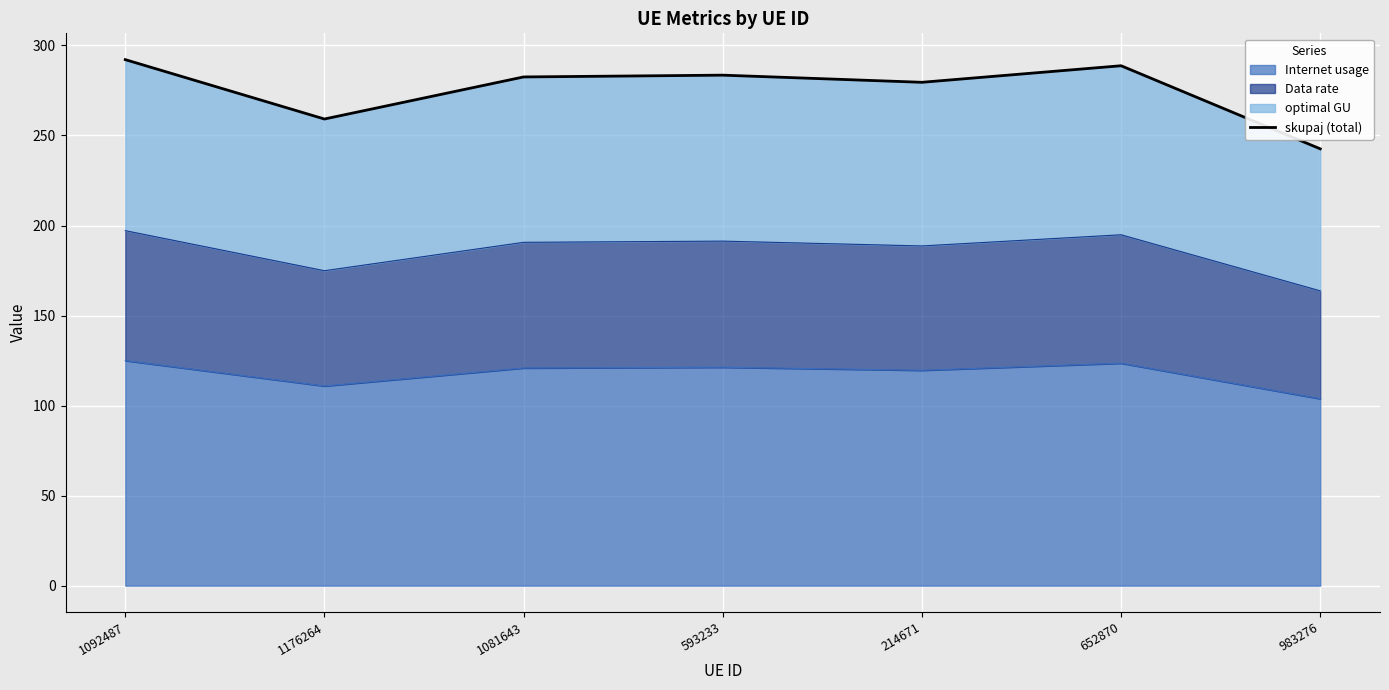

List the labels in order of value, largest first.

1092487, 652870, 593233, 1081643, 214671, 1176264, 983276